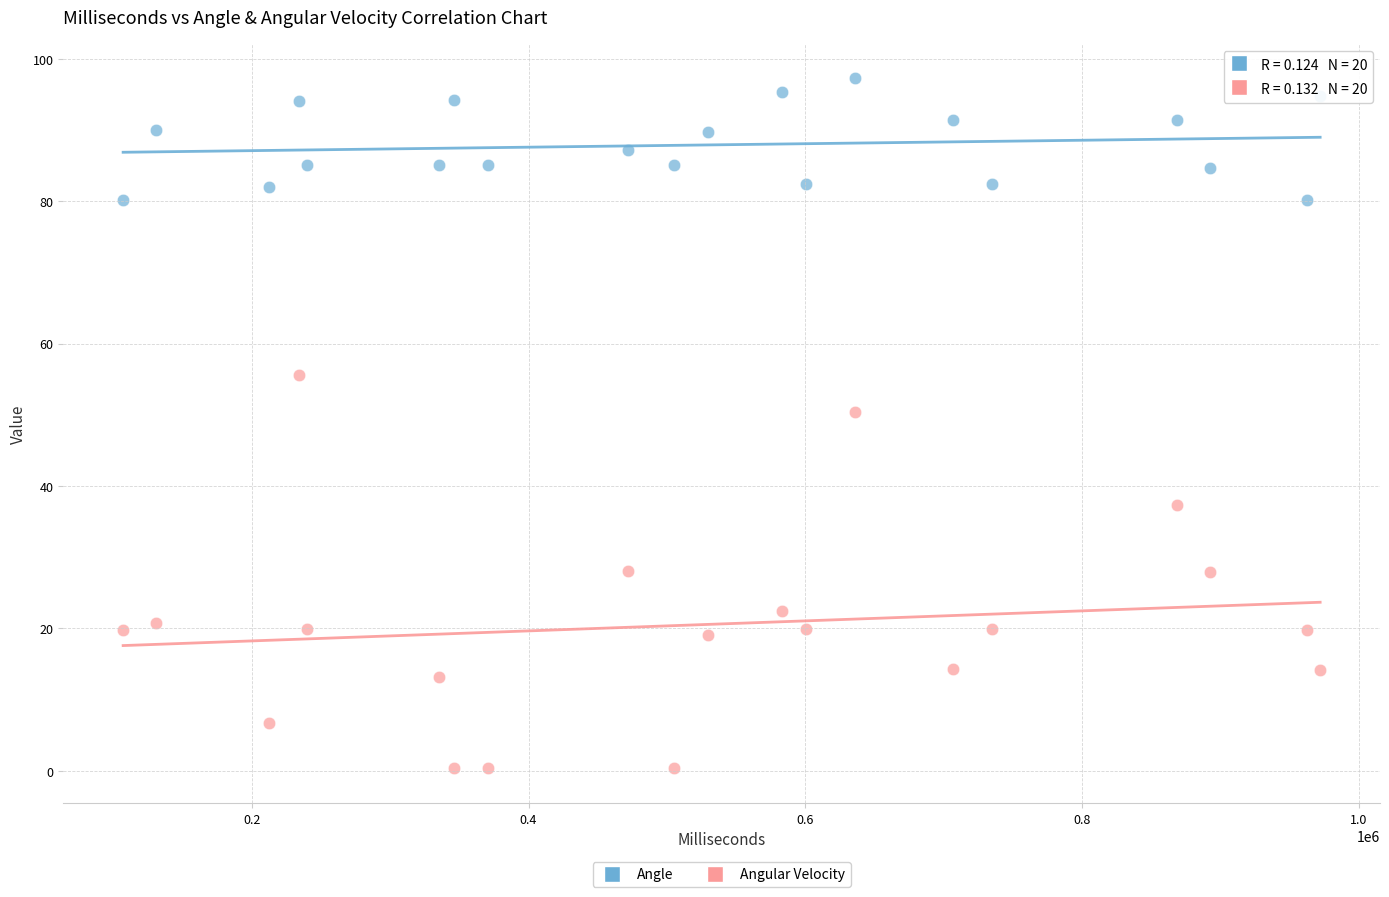

Which series has the largest Y range (max minus min)?

Angular Velocity